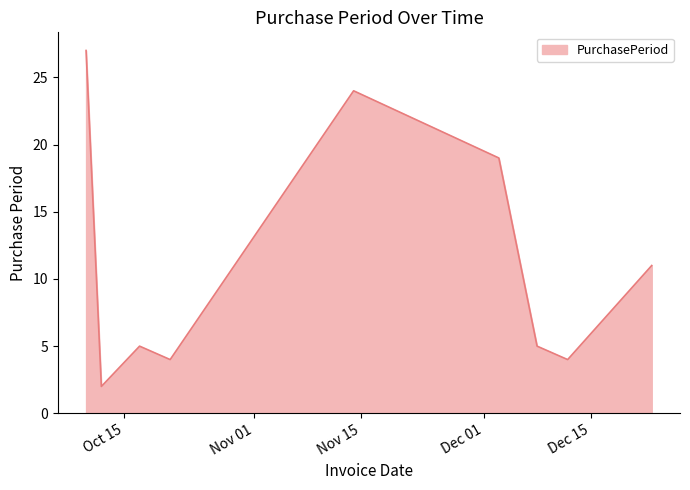

What is the smallest value displayed?

2